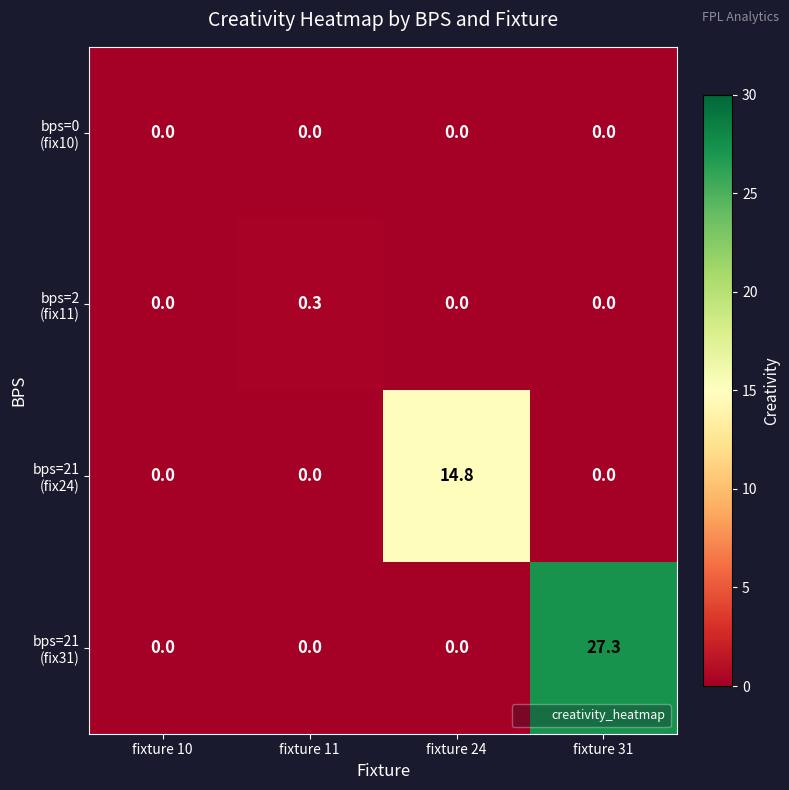

What is the difference between the highest and lowest values at fixture 11?

0.3